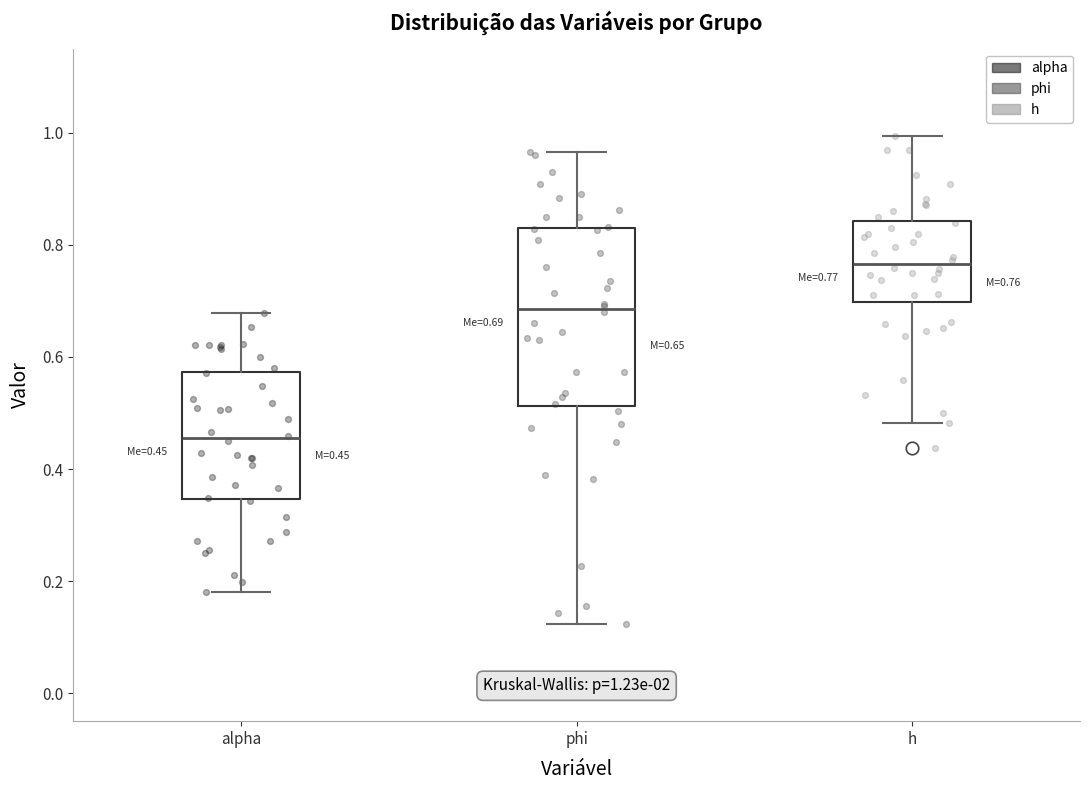

Comparing the boxes themselves (not the whiskers), which one is the tallest?

phi